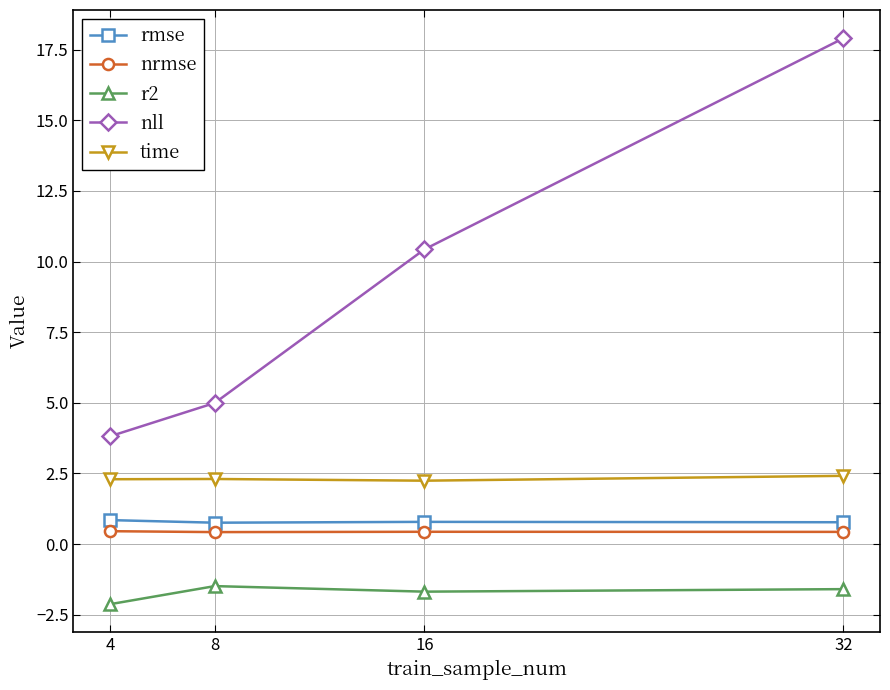

True or false: rmse has more than 1 points higher than both neighbors.

False